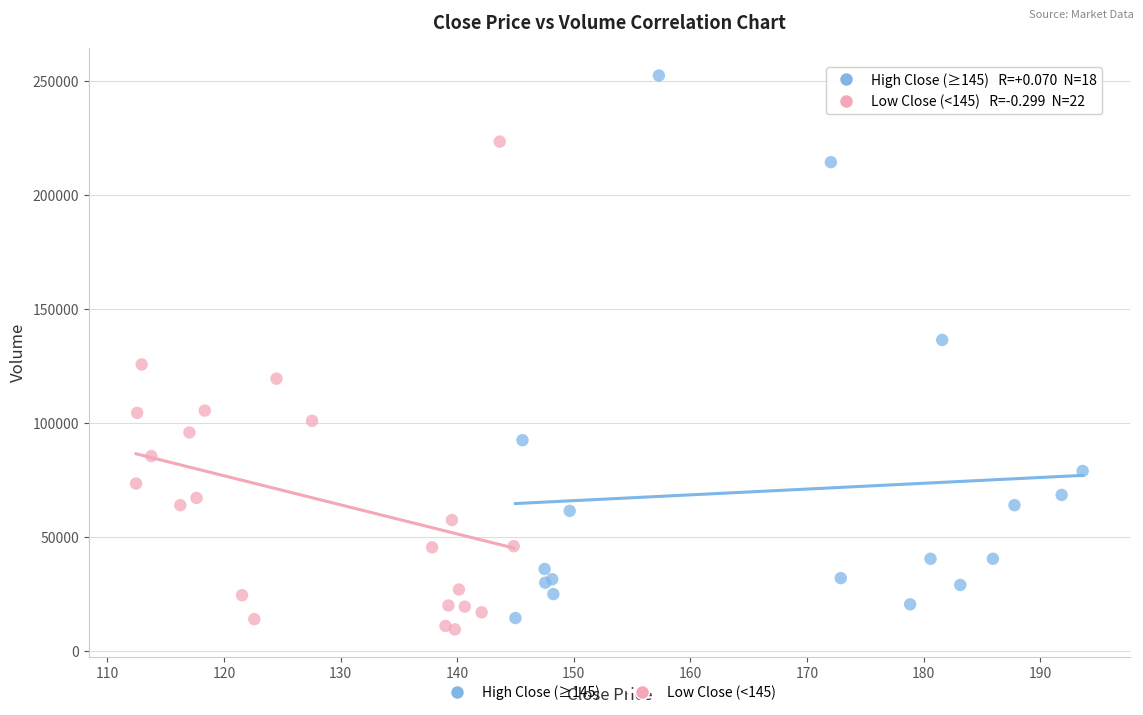

What are all the series names shown in the legend?

High Close (≥145), Low Close (<145)